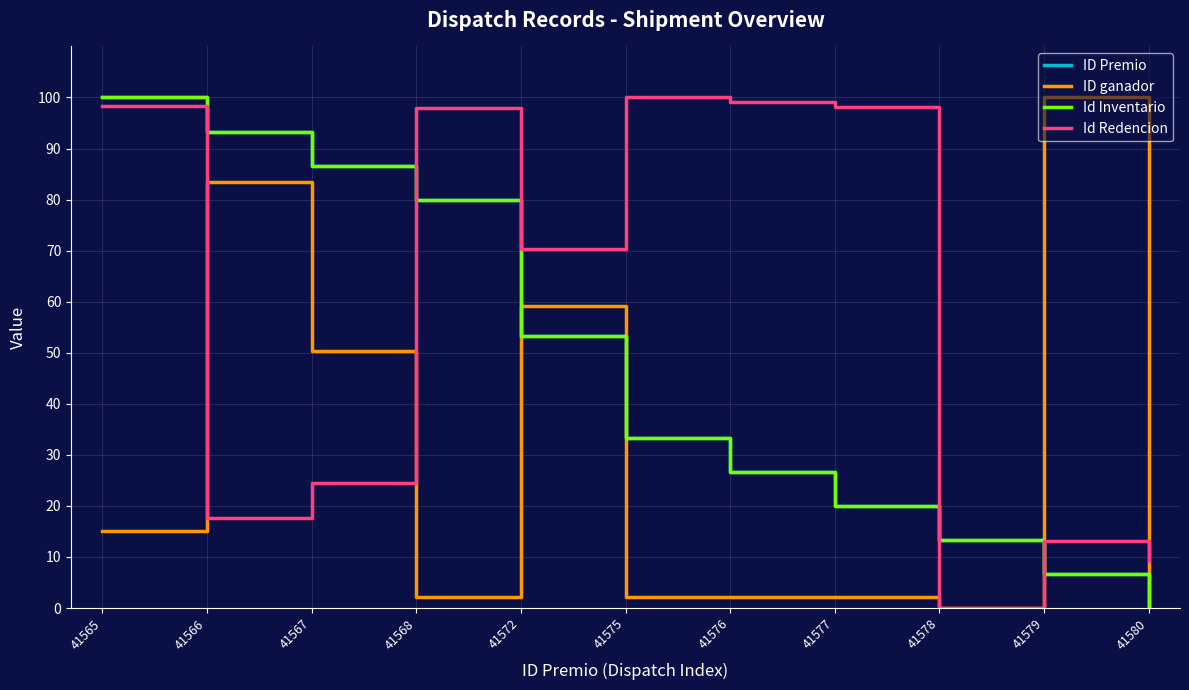

Does the chart have visible grid lines?

Yes